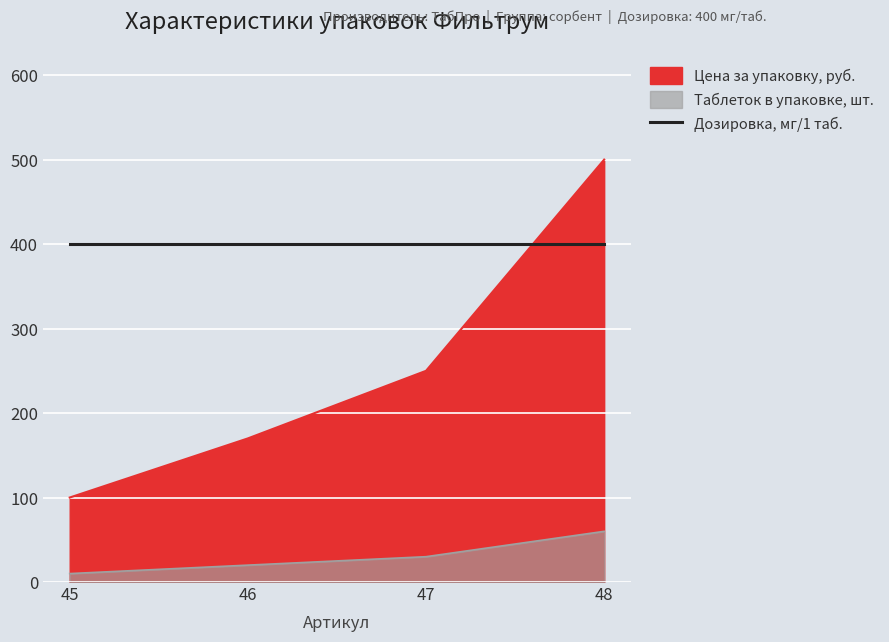

What is the greatest value displayed?

500